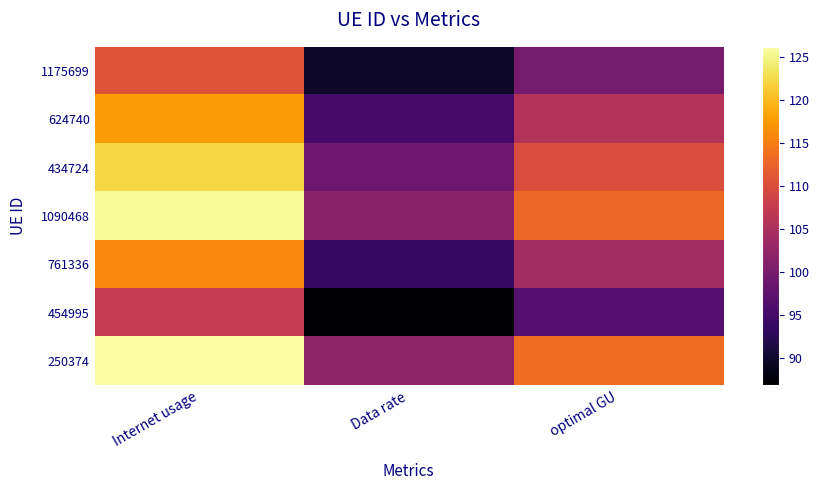

Rank the series at Data rate from highest to lowest value.

250374, 1090468, 434724, 624740, 761336, 1175699, 454995